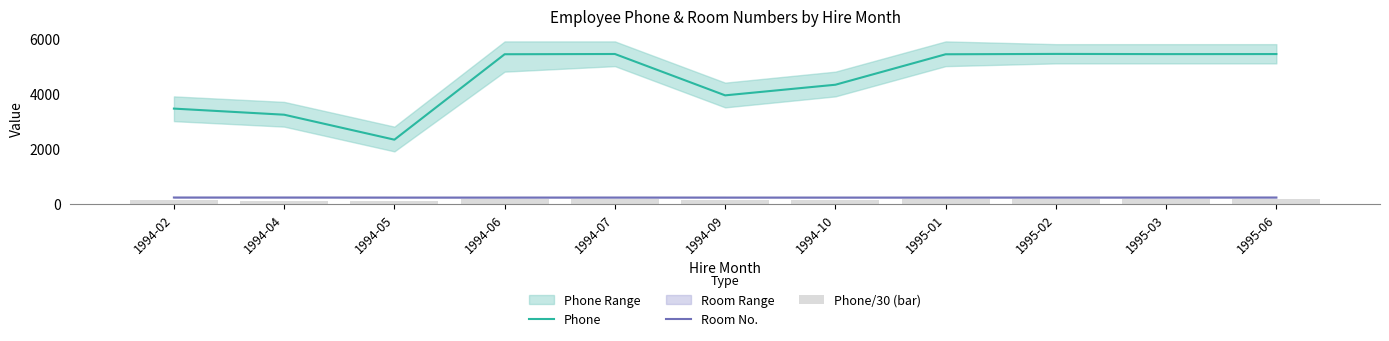

At which category is the sum across all series the highest?

1995-02